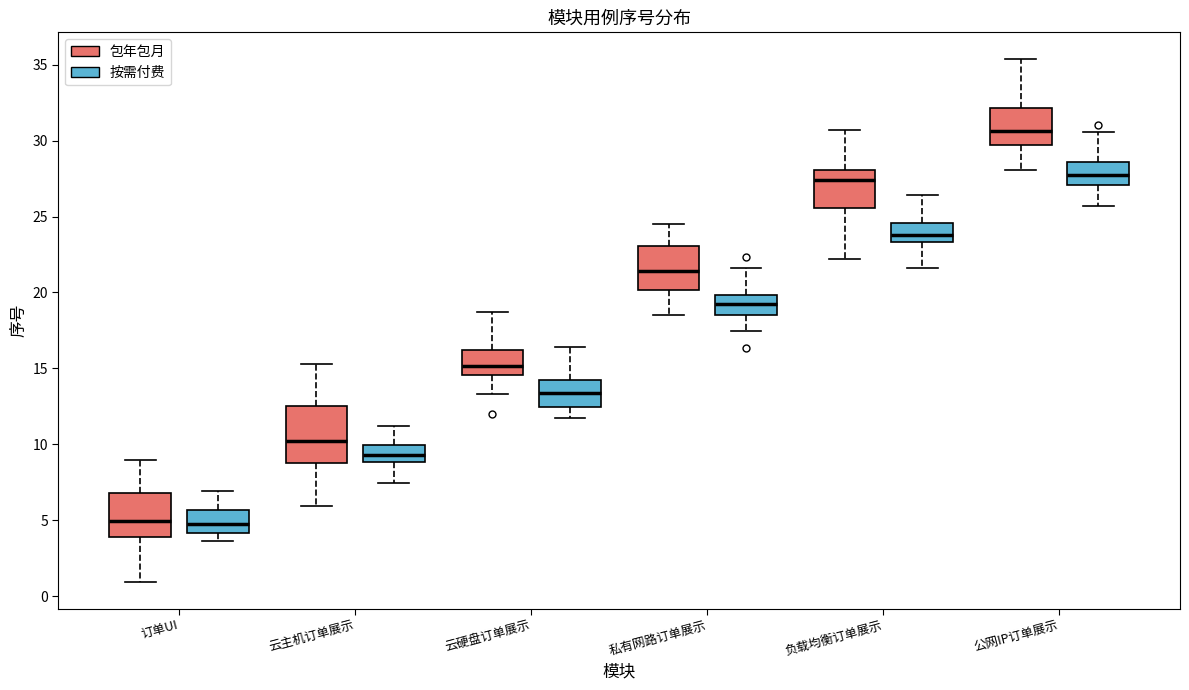

Where does the median line of the box for 公网IP订单展示 (按需付费) sit on the y-axis? The values are not printed on the chart, so give them approximately, as read against the axis.

27.5